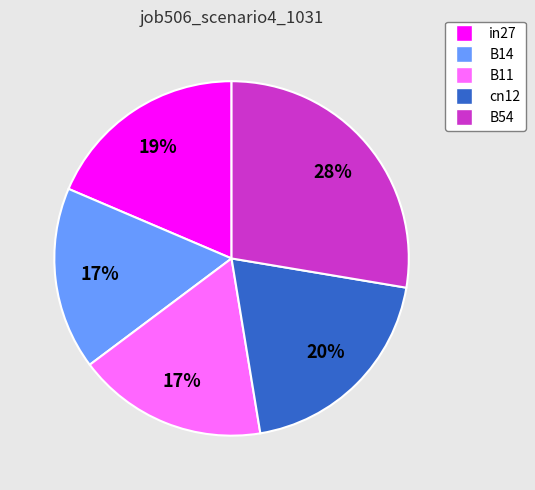

Is B11 the majority of the pie?

No